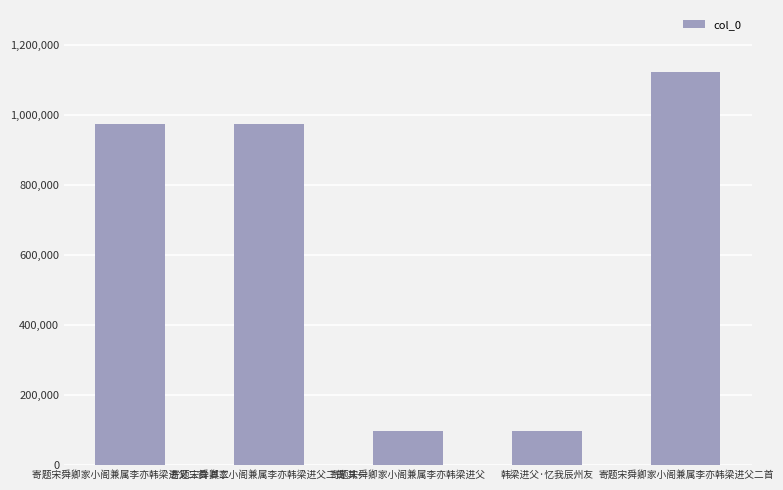

The chart shows a value of 1410687 at 寄题宋舜卿家小阁兼属李亦韩梁进父二首 其二. True or false?

False